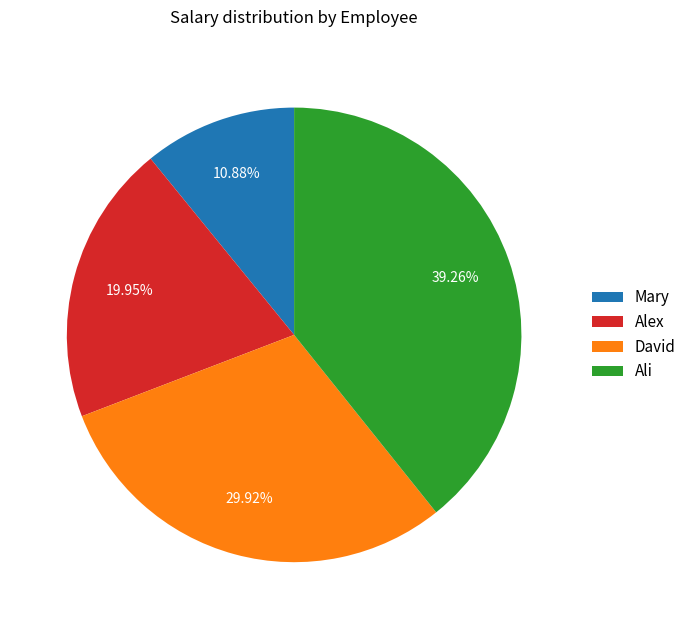

Between Mary and Alex, which is larger?

Alex